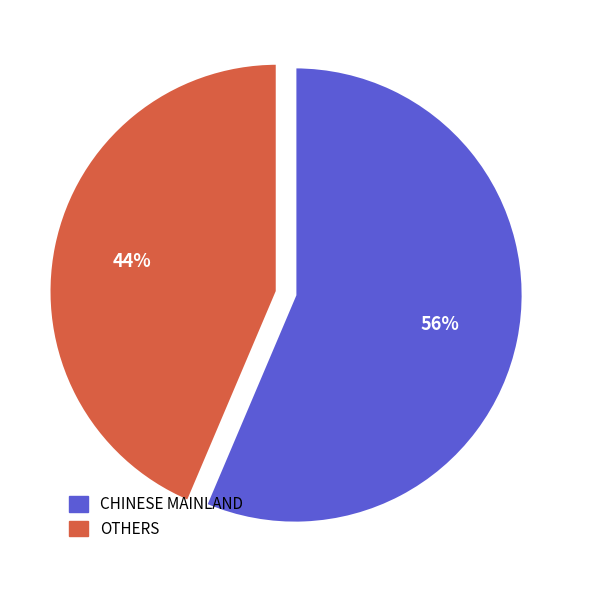

How many slices are in this pie chart?

2